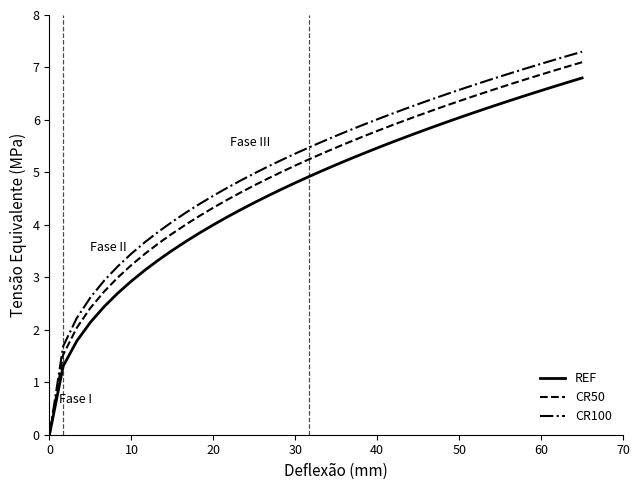

Which series has the widest spread of values?

CR100